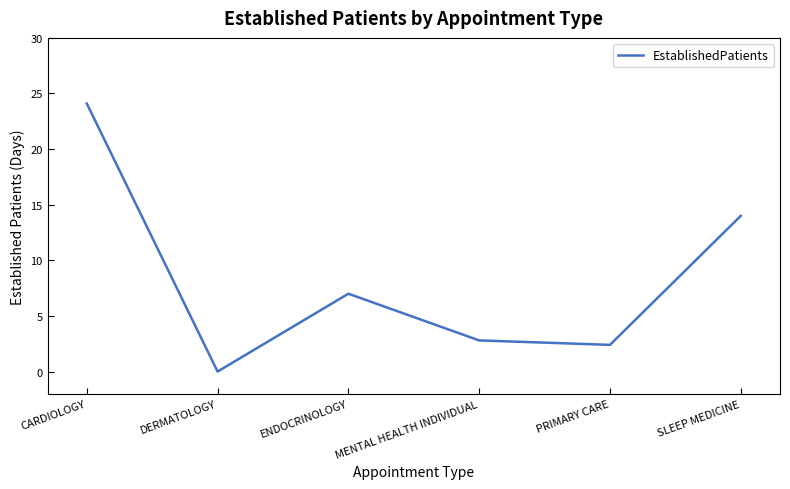

Where is the first local maximum?

ENDOCRINOLOGY